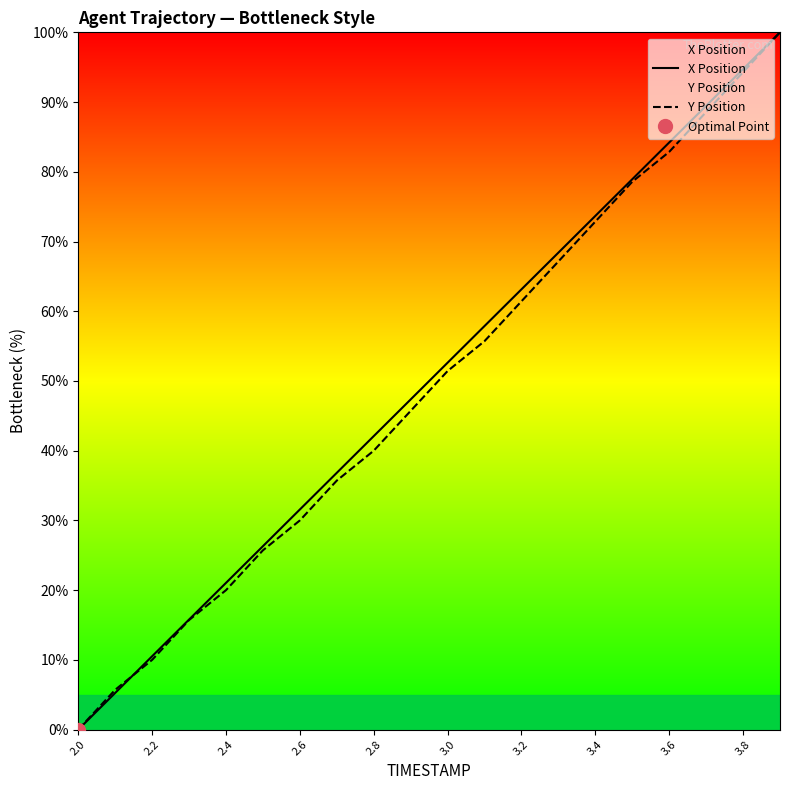

At which label does X Position reach its minimum?

2.0